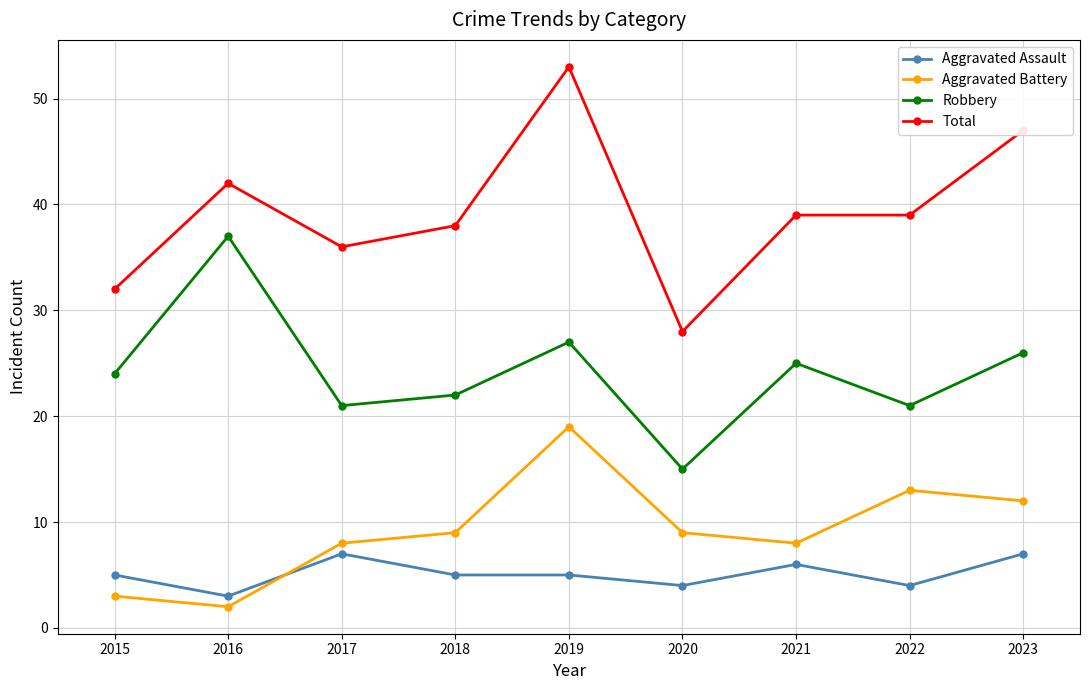

What is the difference between the maximum and second lowest values in the Total series?

21